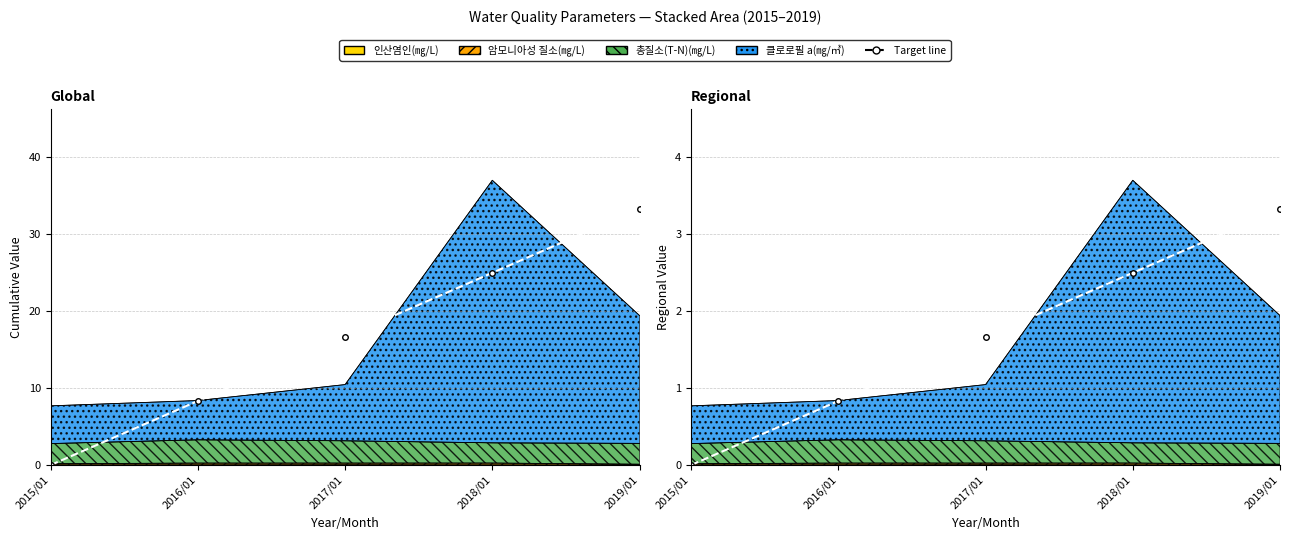

List the labels in order of value, smallest first.

2015/01, 2016/01, 2017/01, 2018/01, 2019/01